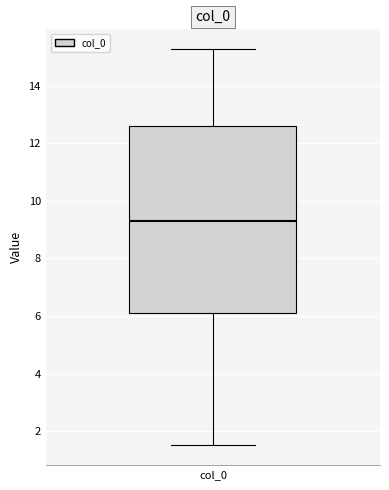

Read this box plot against the y-axis: the position of the median line, the range covered by the box, and the ends of both whiskers. The values are not printed on the chart, so give them approximately, as read against the axis.

median 9.2, box 6.0 to 12.6, whiskers 1.6 to 15.2